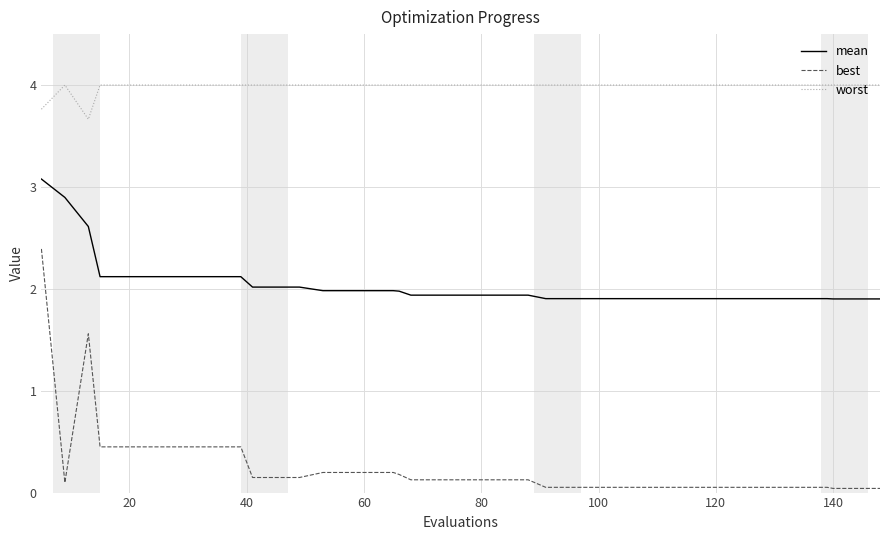

At how many categories does at least one series exceed 1?

40